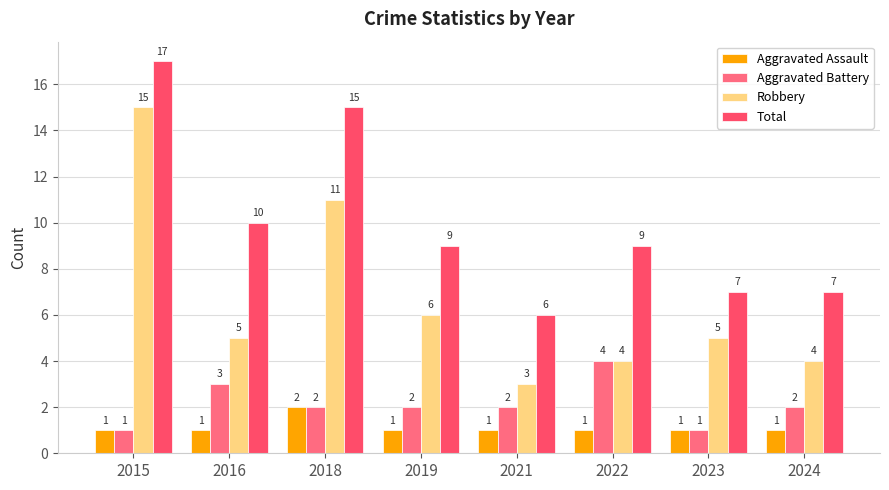

What are all the series names shown in the legend?

Aggravated Assault, Aggravated Battery, Robbery, Total